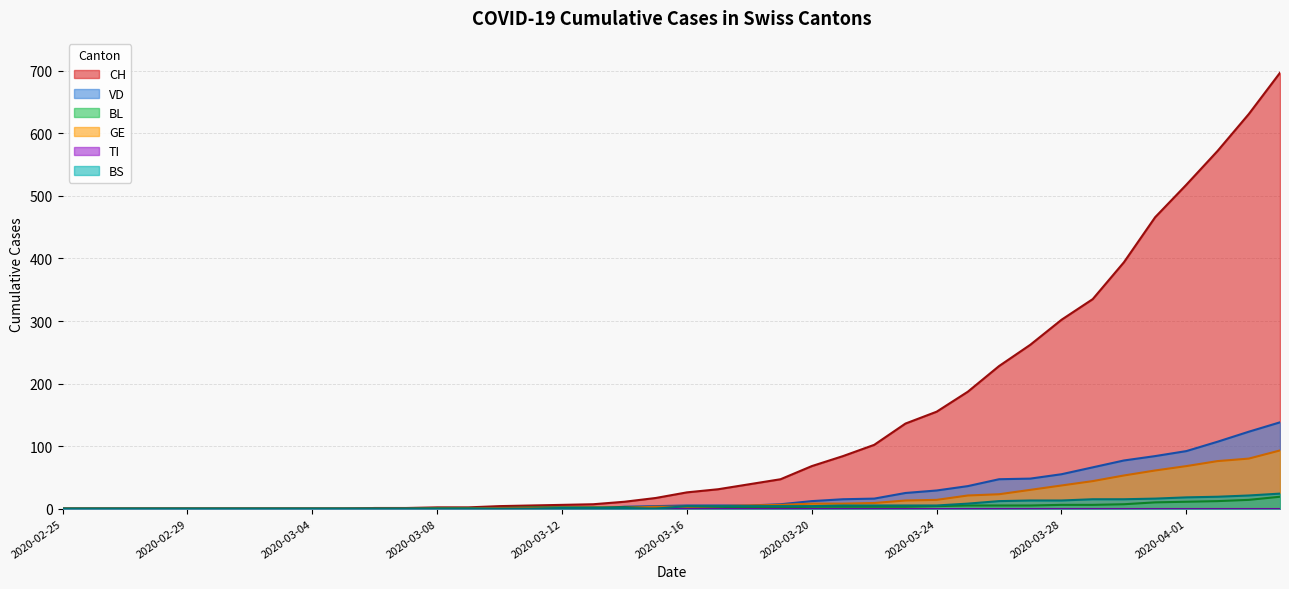

Count the number of data series in this chart.

6